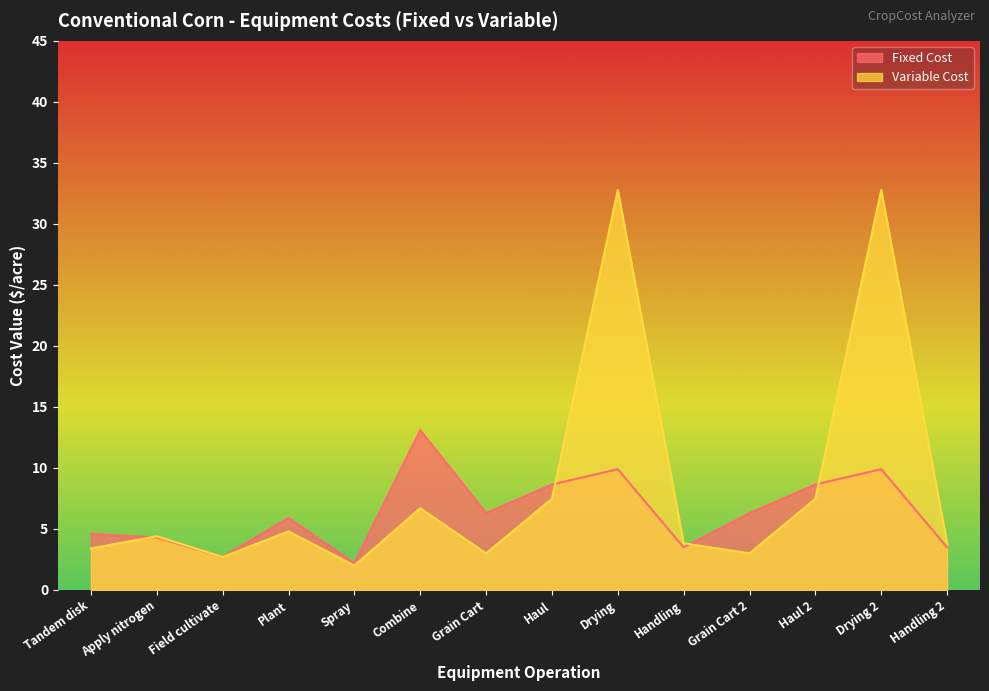

After their last crossing, which series has the higher values: Variable Cost or Fixed Cost?

Variable Cost